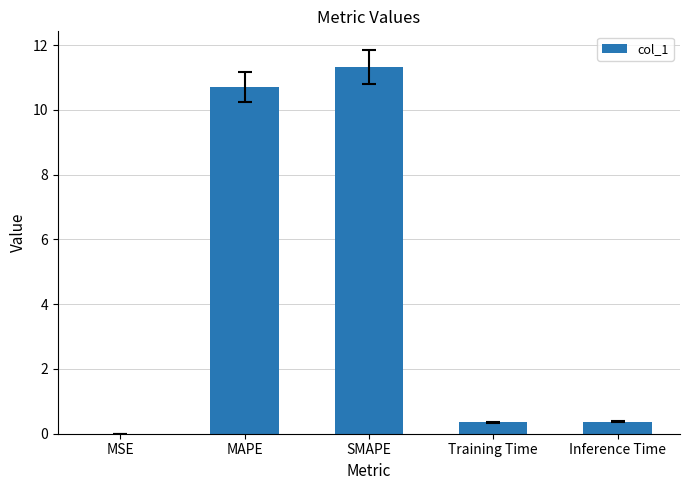

What is the sum of the values at Inference Time and Training Time?

0.7